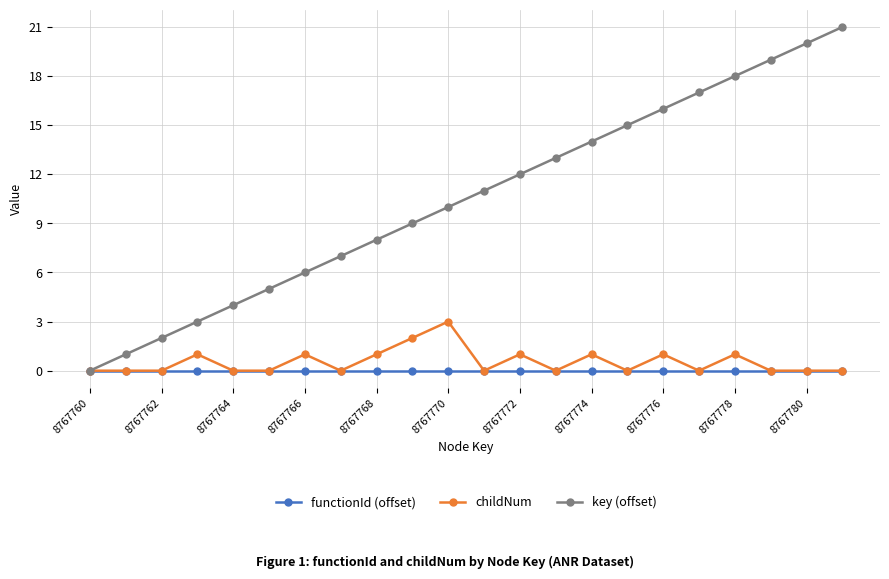

Rank the series by their maximum value, from highest to lowest.

key (offset), childNum, functionId (offset)